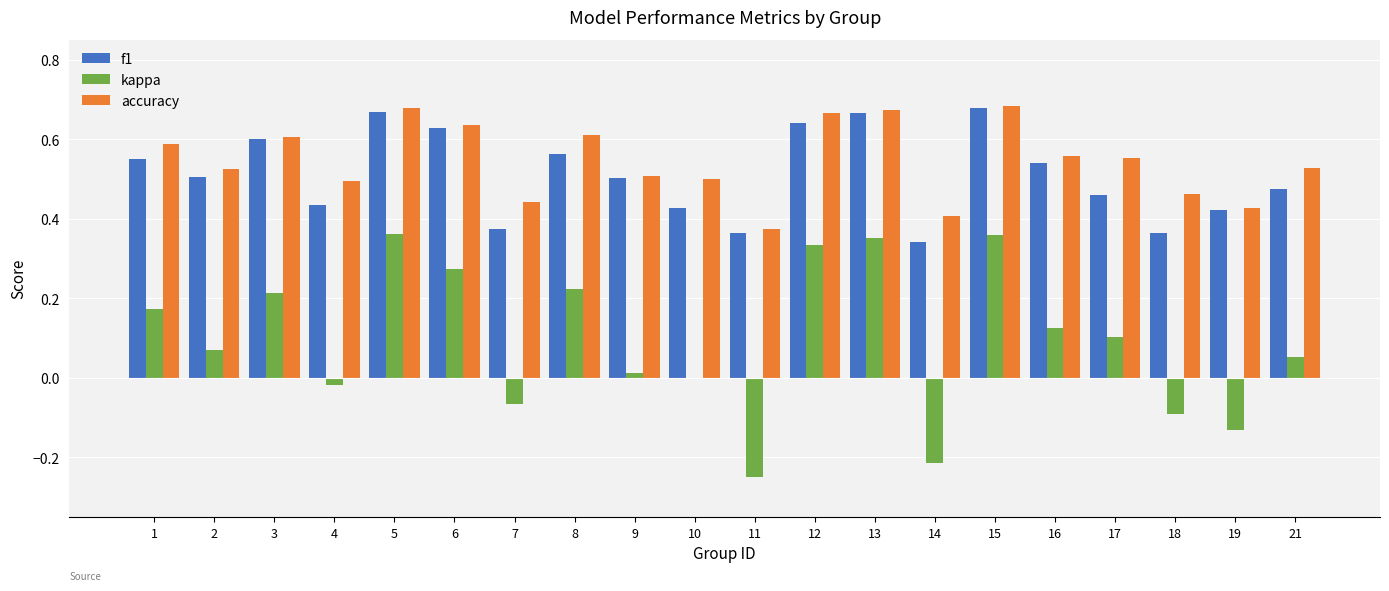

The f1 series shows 0.1 at 10. True or false?

False